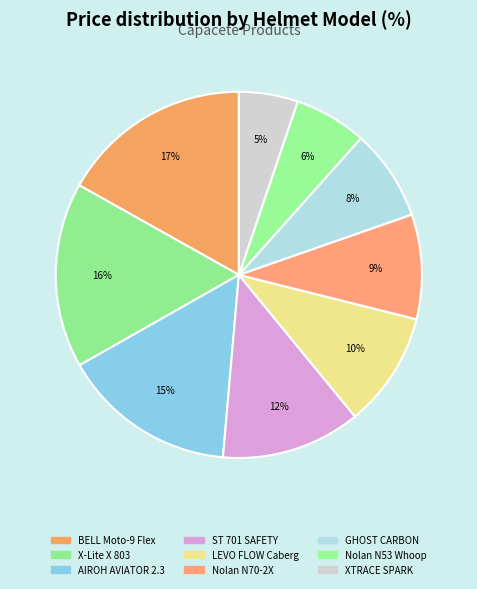

What percentage is NOT represented by Nolan N53 Whoop?

93.6%